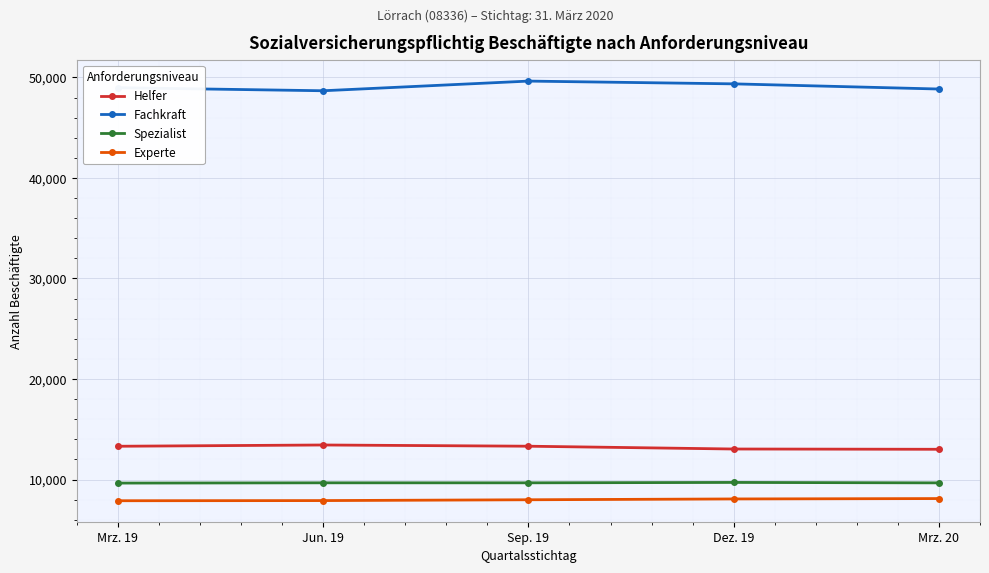

True or false: Experte has more than 2 points higher than both neighbors.

False